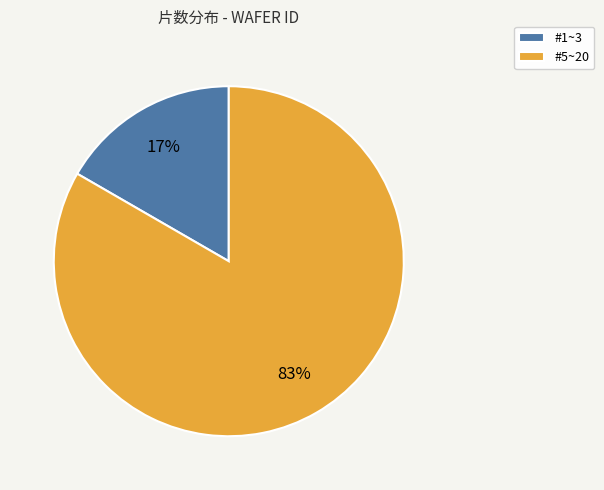

What is the majority slice?

#5~20